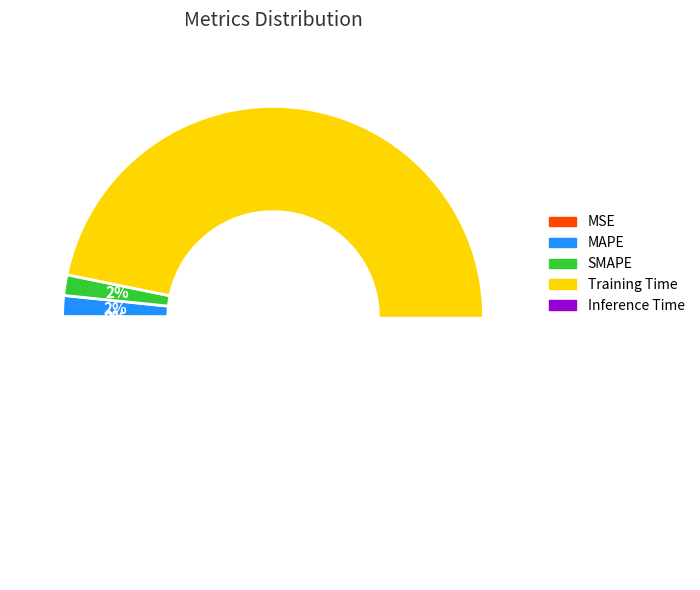

How many slices are in this pie chart?

5